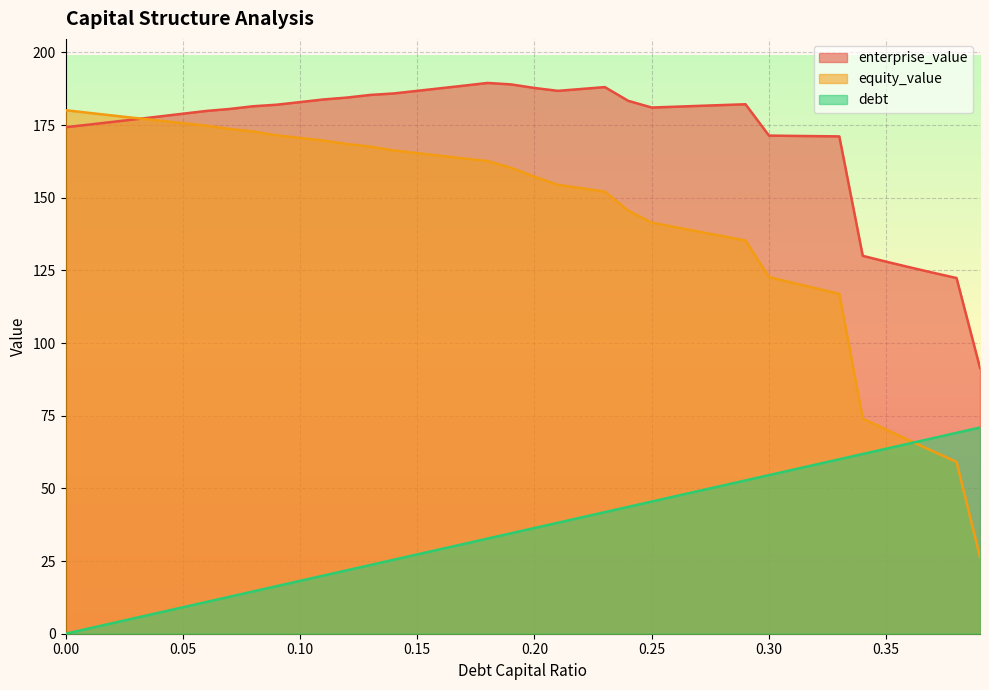

What is the difference between the maximum and minimum values in the debt series?

70.9